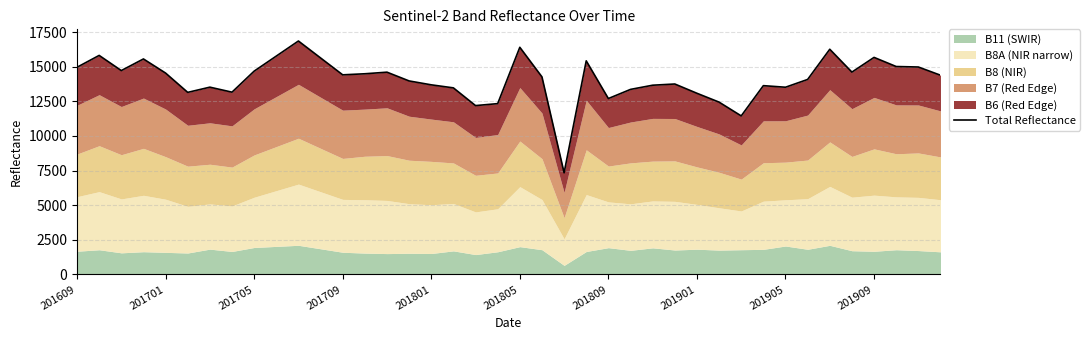

Reading right to left, what are all the values shown in this chart?

14386	14978	15013	15672	14610	16260	14080	13518	13632	11449	12443	13082	13751	13664	13362	12702	15423	7342	14266	16401	12335	12193	13472	13691	13972	14605	14490	14413	15633	16855	15766	14679	13162	13523	13147	14541	15560	14721	15815	14959